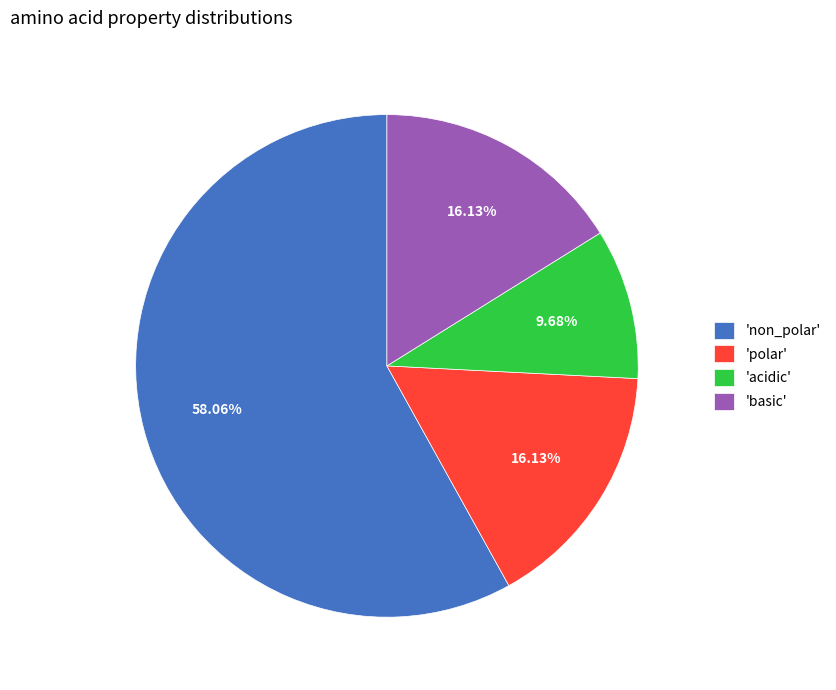

How many segments does this pie chart have?

4